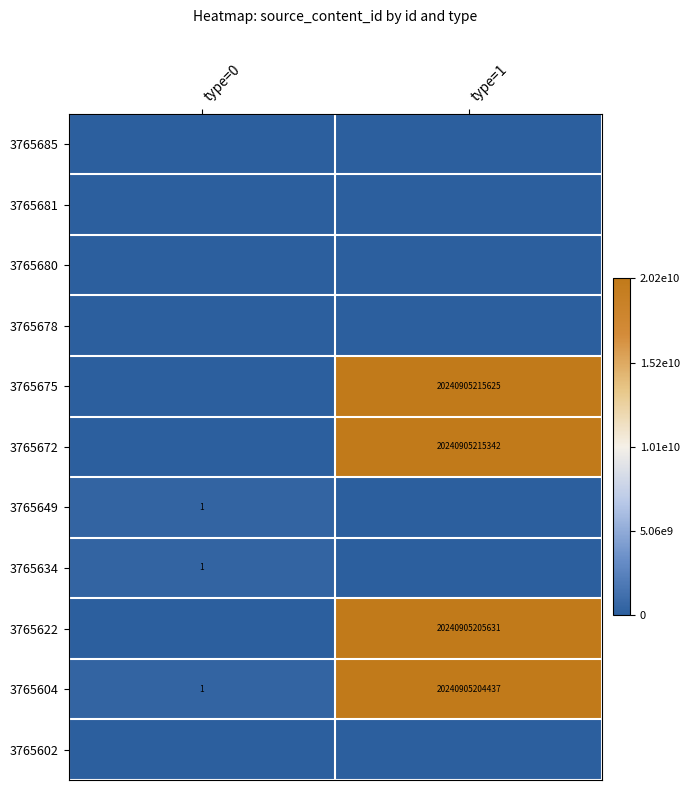

At which category does the chart reach its minimum across all series?

type=0